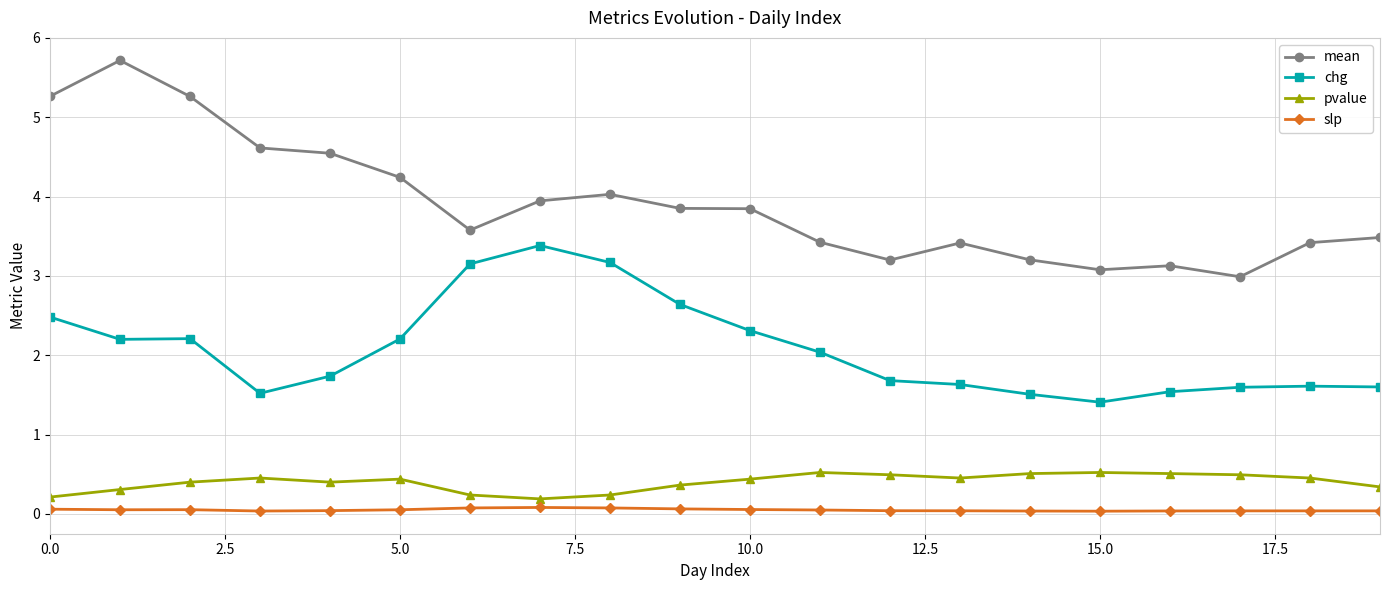

How many lines are shown in the chart?

4